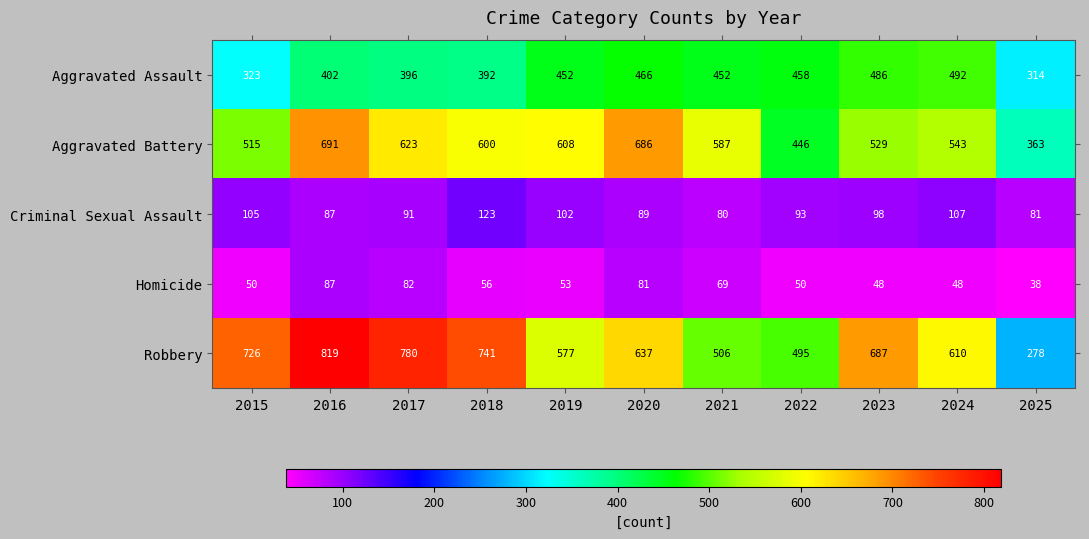

Which category has the lowest value in the Aggravated Battery series?

2025